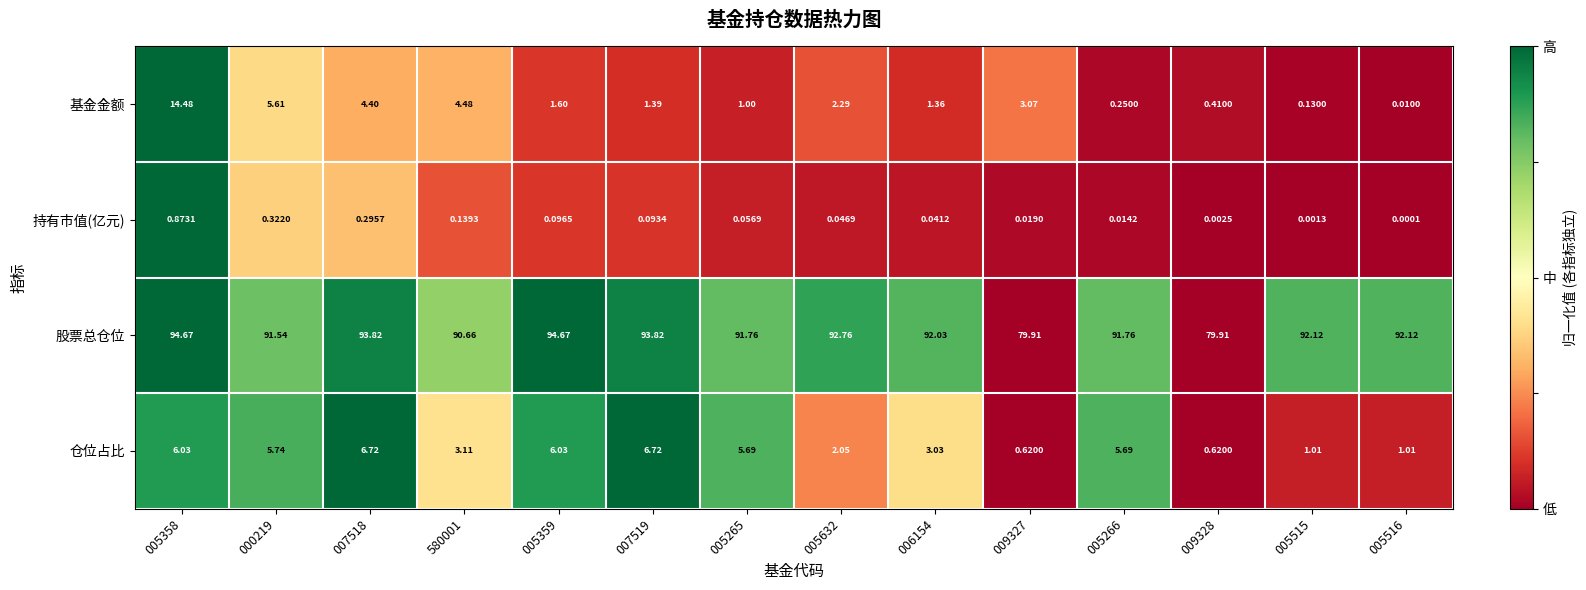

At how many categories does at least one series exceed 0?

14